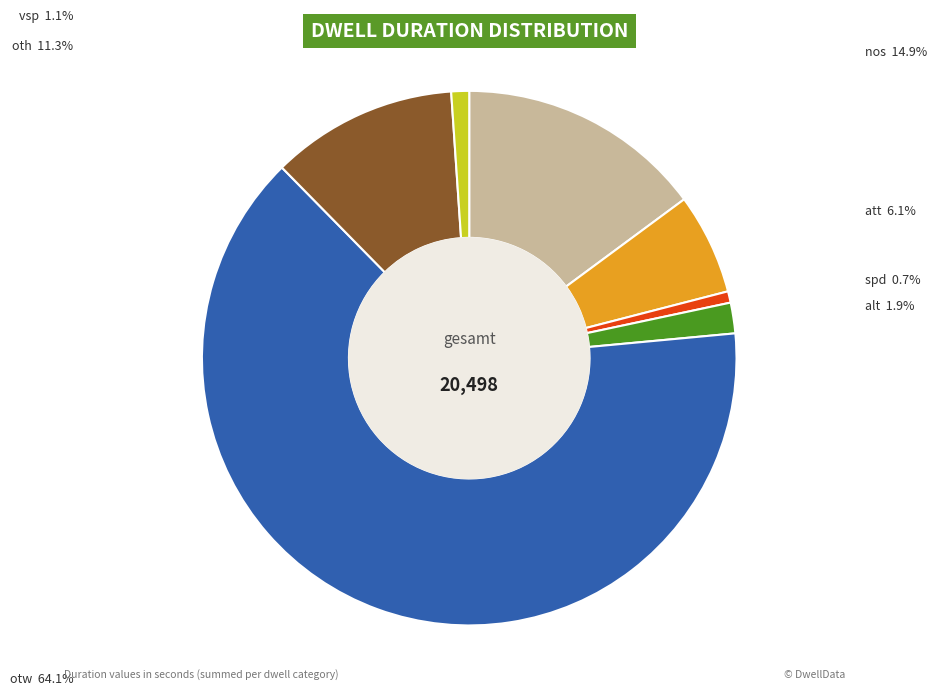

Which category has the biggest portion of the pie?

otw